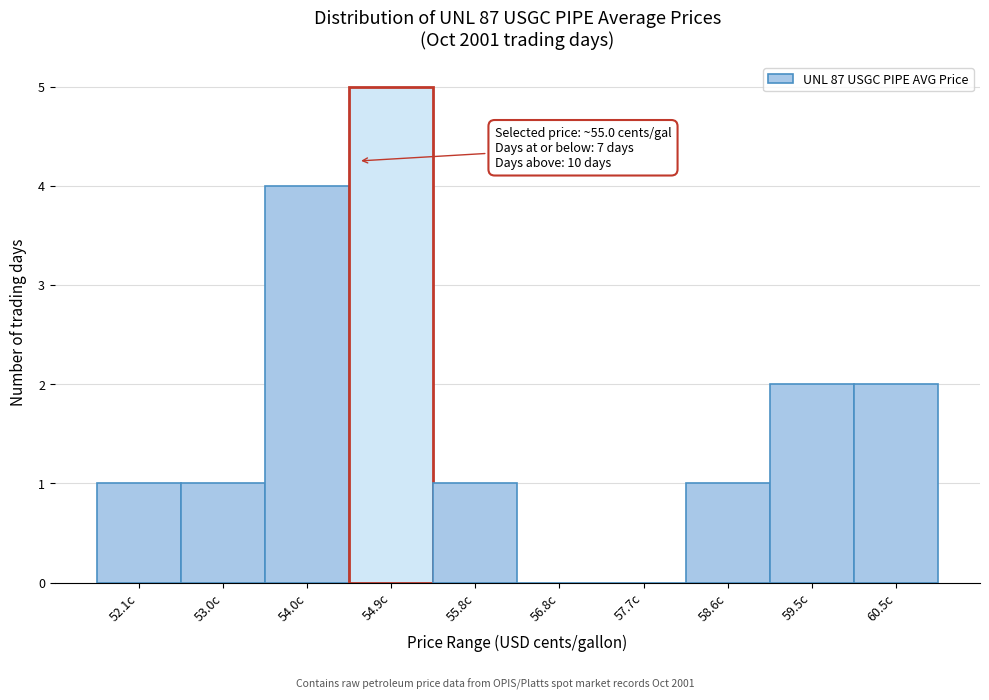

Reading left to right, list all the values displayed in this chart.

52.1c=1	53.0c=1	54.0c=4	54.9c=5	55.8c=1	56.8c=0	57.7c=0	58.6c=1	59.5c=2	60.5c=2